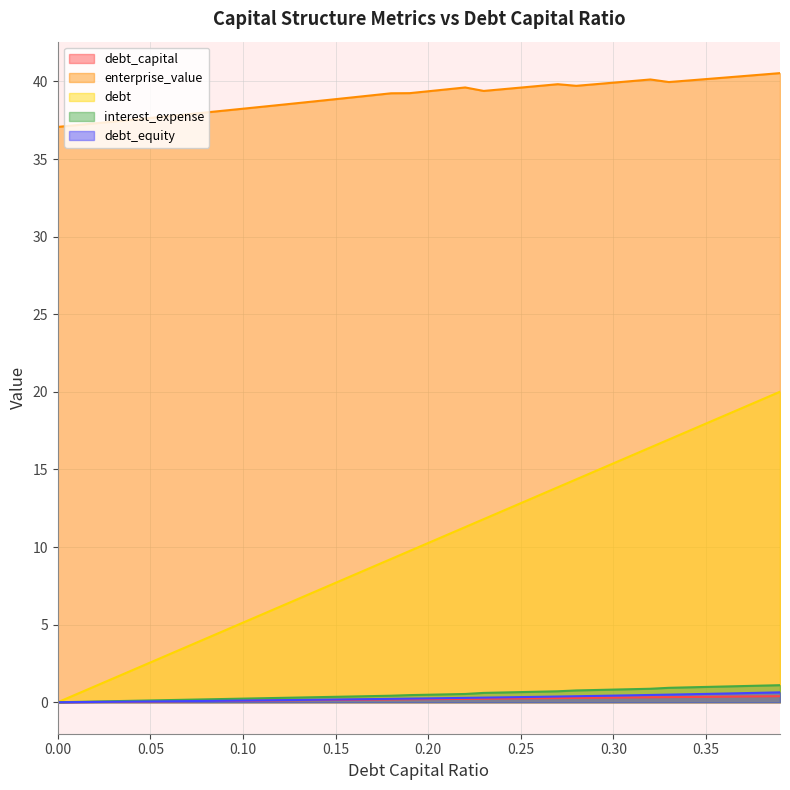

The interest_expense series shows 0.3 at 0.08. True or false?

False